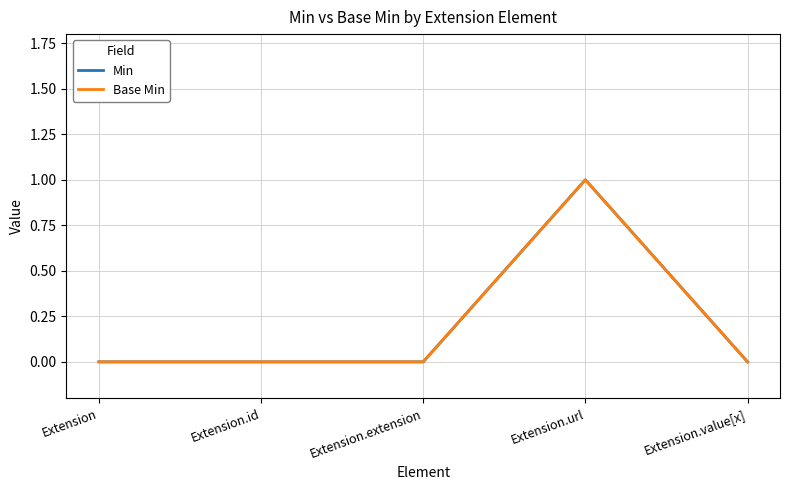

What is the greatest value displayed?

1